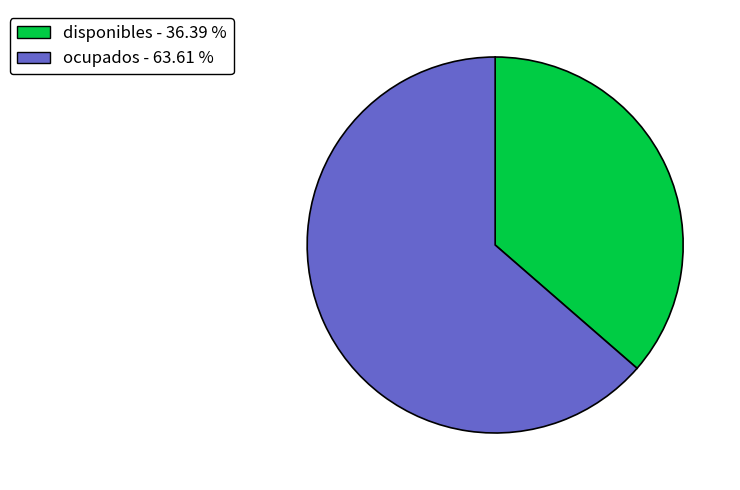

True or false: disponibles accounts for 36% of the total.

True